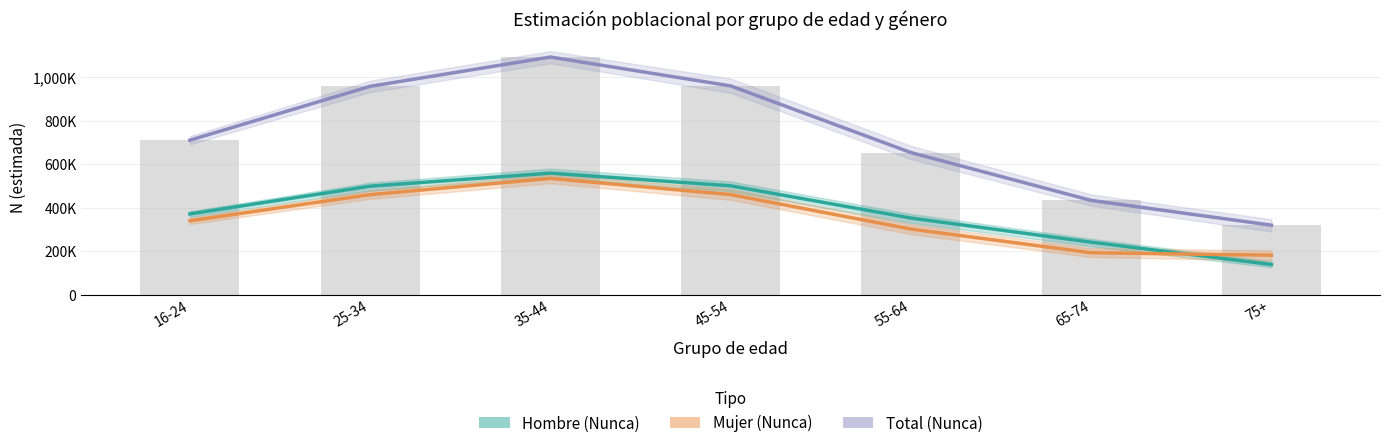

What is the average value of the Mujer (Nunca) series?

352234